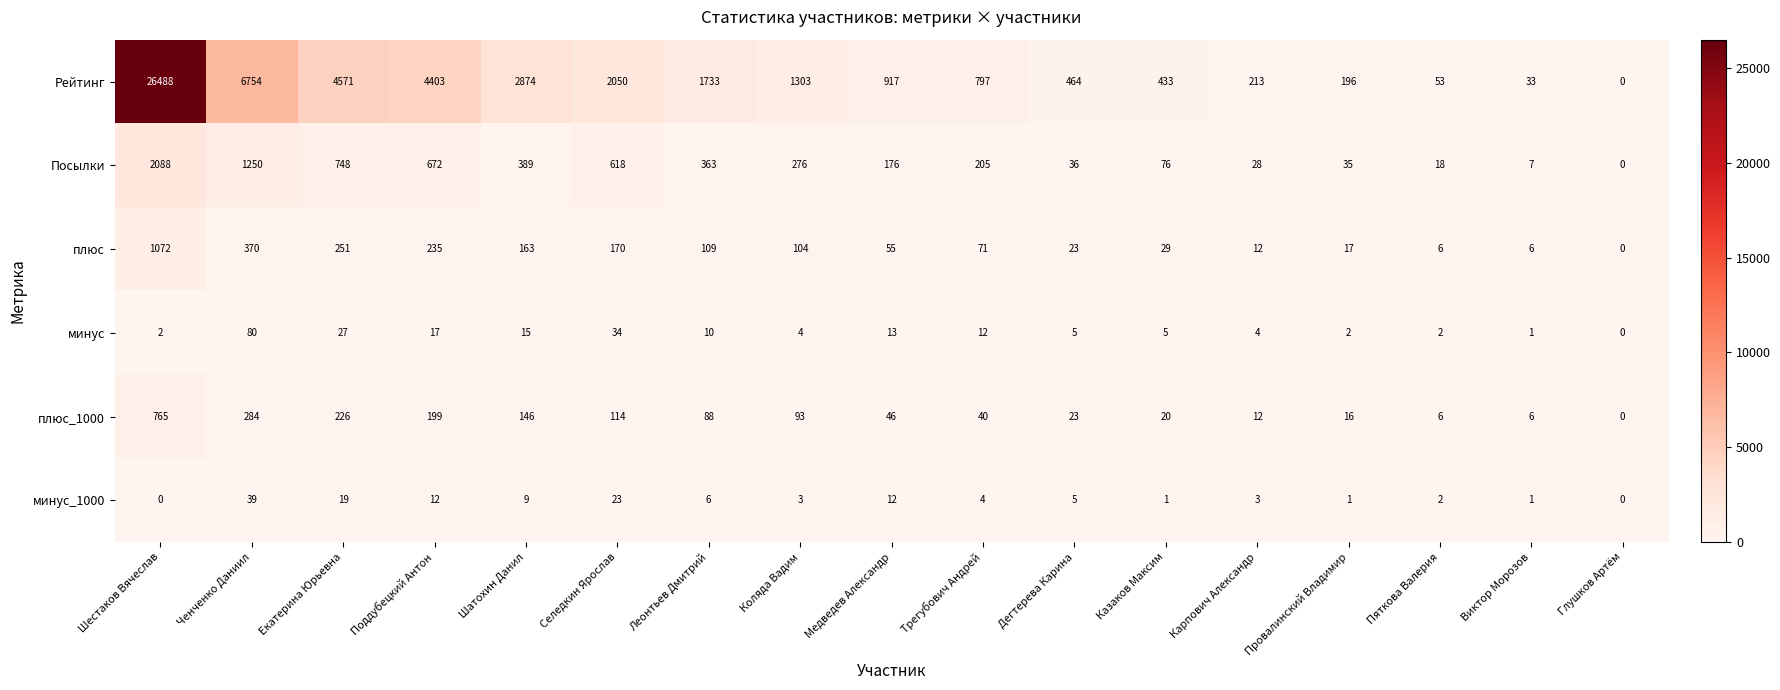

Is it true that плюс_1000 equals 7 at Карпович Александр?

False